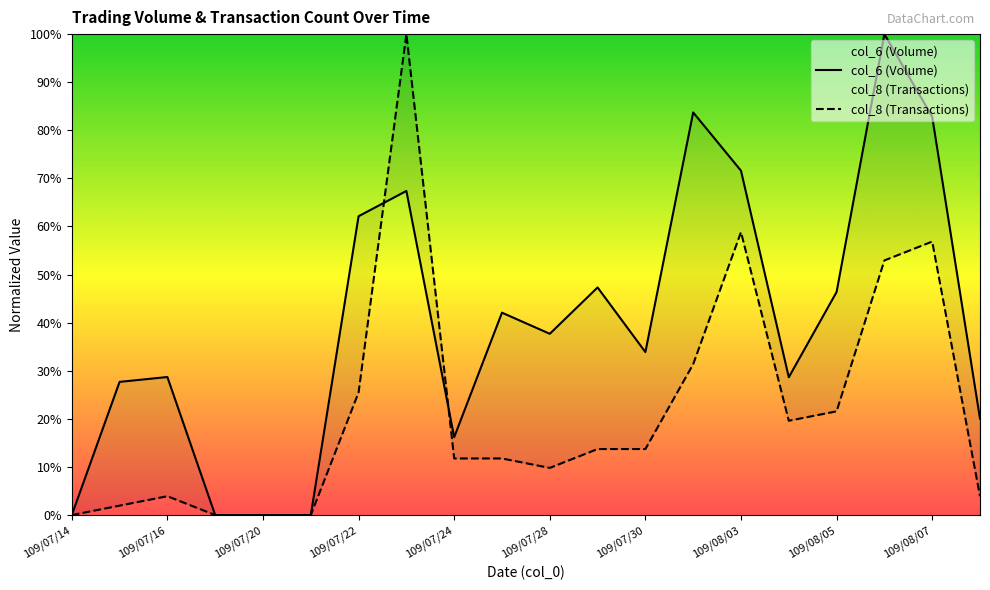

What is the maximum value for col_8 (Transactions)?

100.0